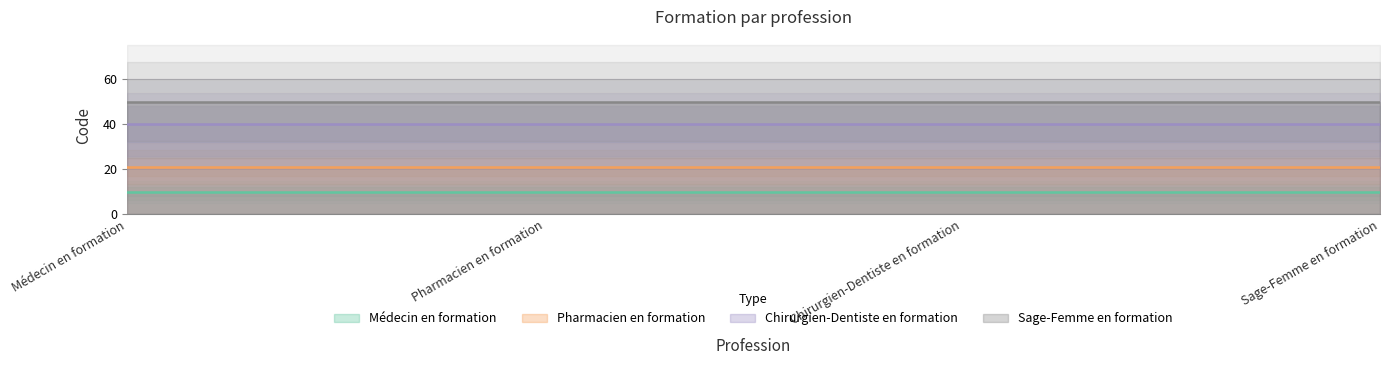

List the series in order of their overall mean, highest first.

Sage-Femme en formation, Chirurgien-Dentiste en formation, Pharmacien en formation, Médecin en formation